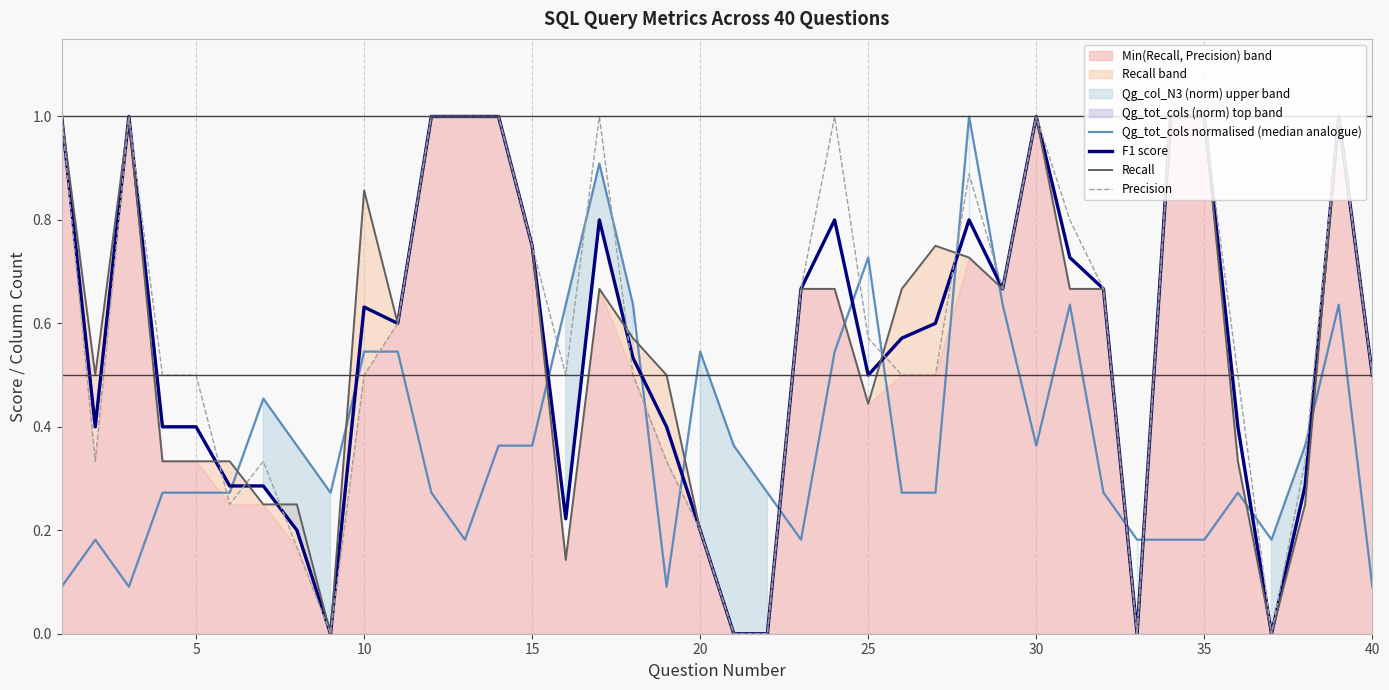

Is it true that F1 score equals 0.5 at 25?

True